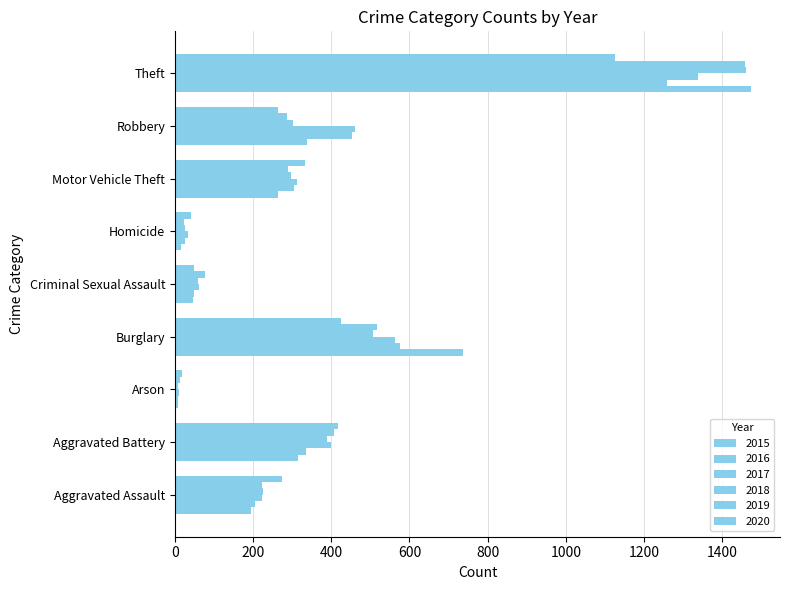

Count the number of data series in this chart.

6